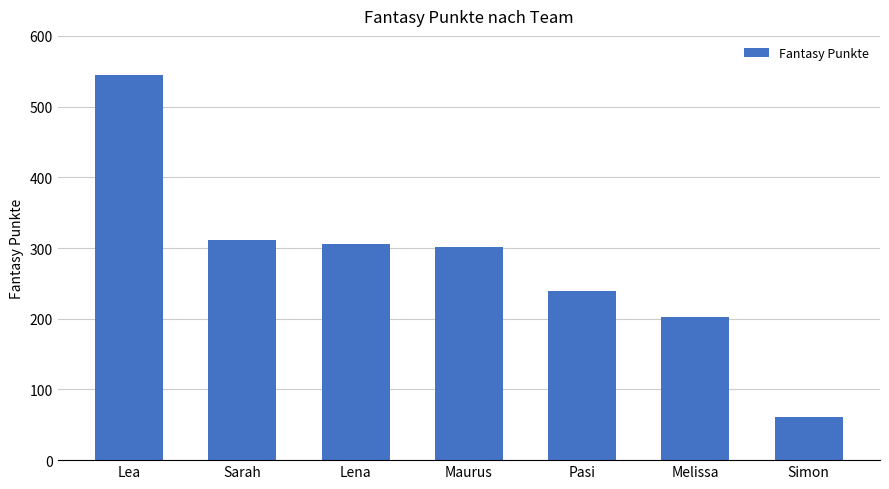

What is the change in value from Lena to Maurus?

-4